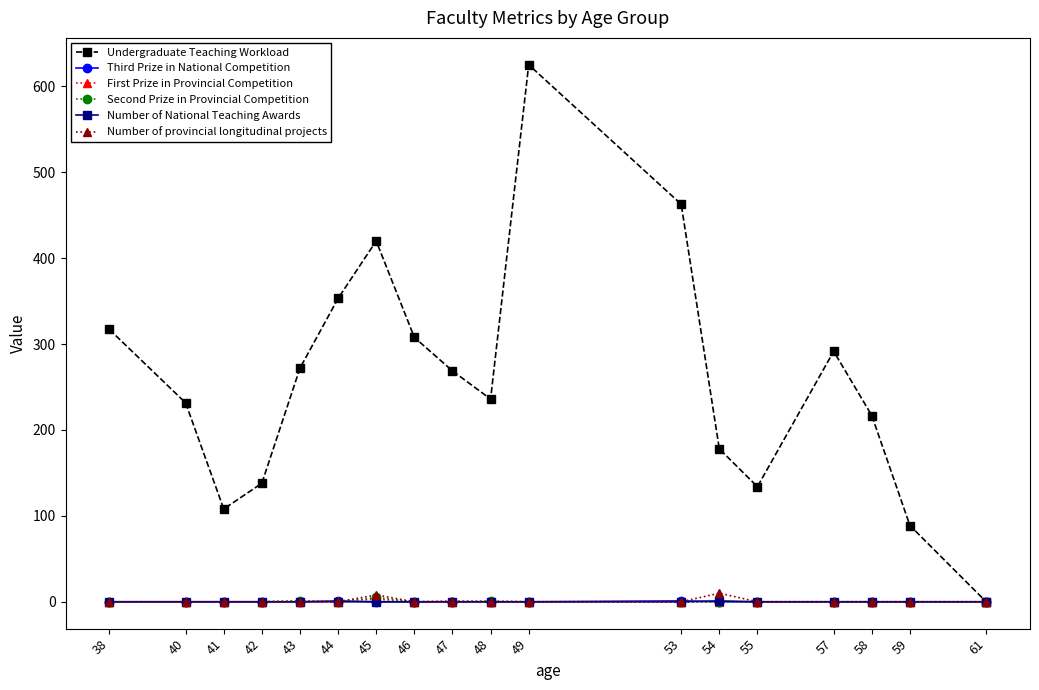

Which label corresponds to the largest value in the chart?

49